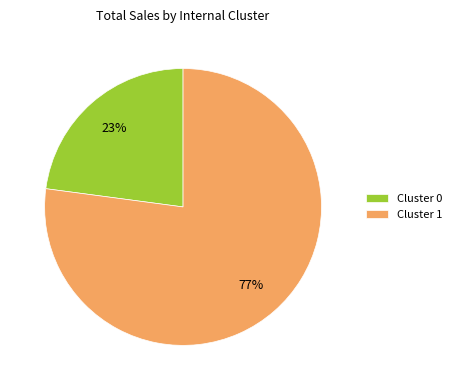

How many segments does this pie chart have?

2